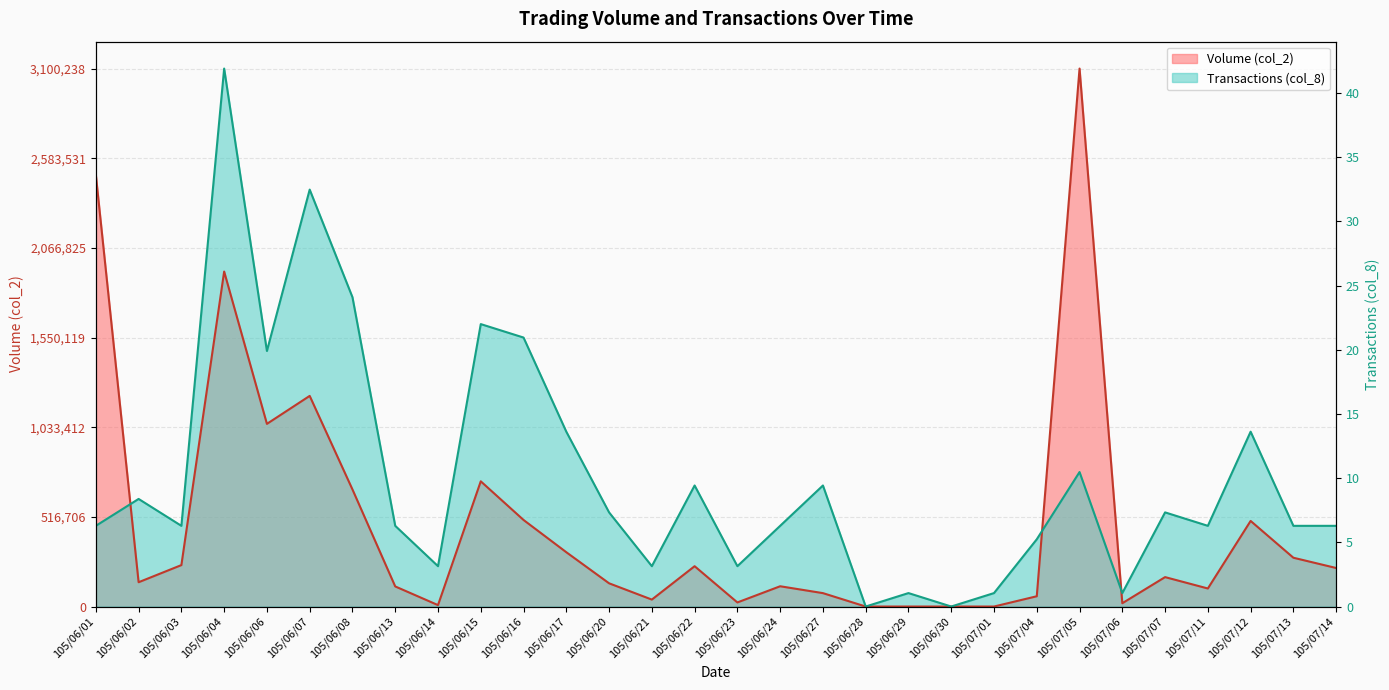

Between 105/07/13 and 105/07/11, which is larger?

105/07/13